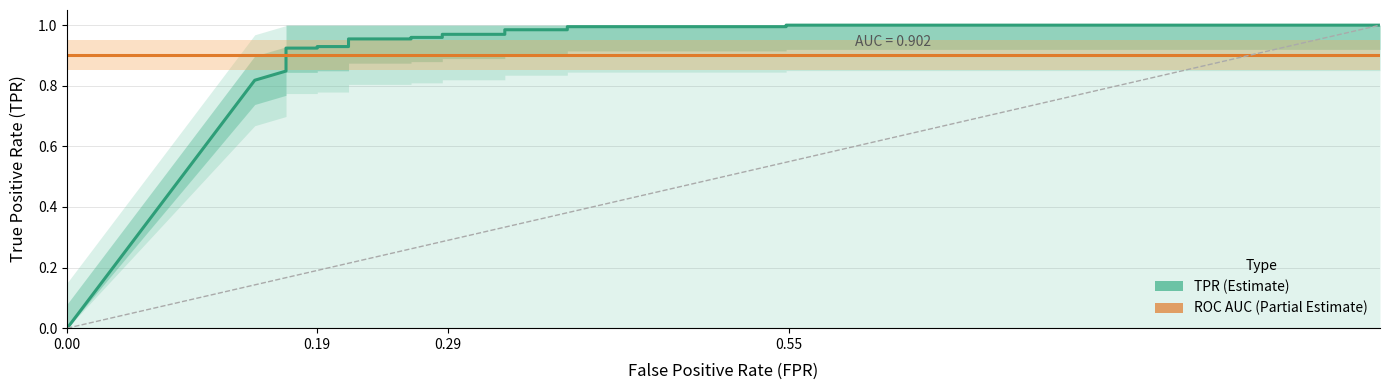

Reading left to right, list all the values displayed in this chart.

TPR (Estimate): 0.0	0.8	0.8	0.9	0.9	0.9	0.9	1.0	1.0	1.0	1.0	1.0	1.0	1.0	1.0	1.0	1.0	1.0	1.0
ROC AUC (Partial Estimate): 0.9	0.9	0.9	0.9	0.9	0.9	0.9	0.9	0.9	0.9	0.9	0.9	0.9	0.9	0.9	0.9	0.9	0.9	0.9